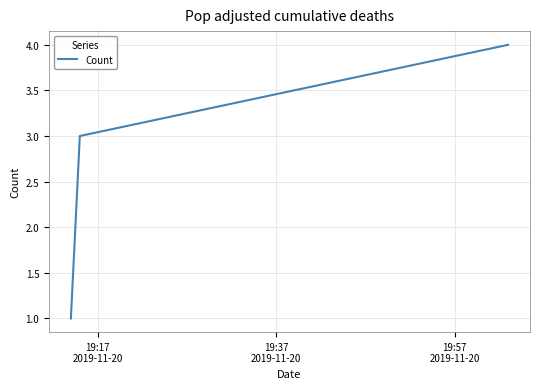

What is the maximum value shown in the chart?

4